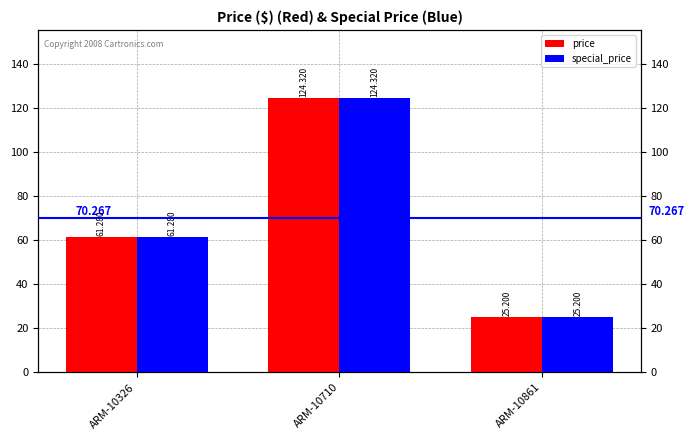

Which series changed the most between ARM-10710 and ARM-10861?

price